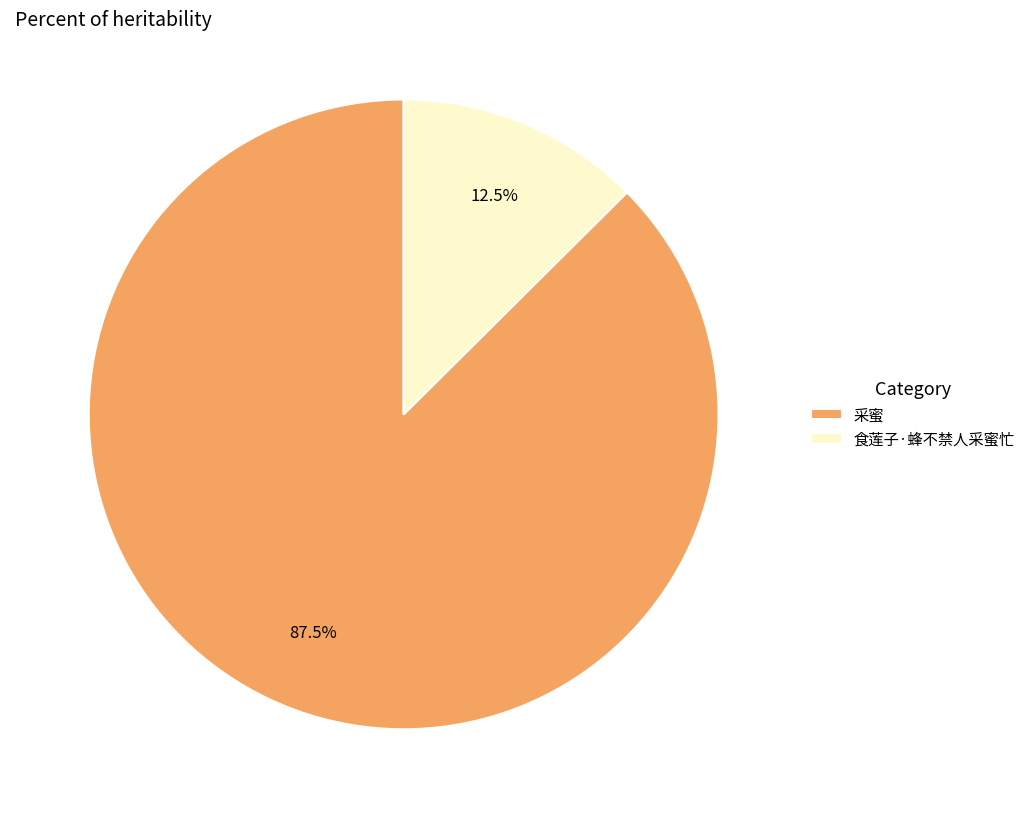

Between 采蜜 and 食莲子·蜂不禁人采蜜忙, which is larger?

采蜜